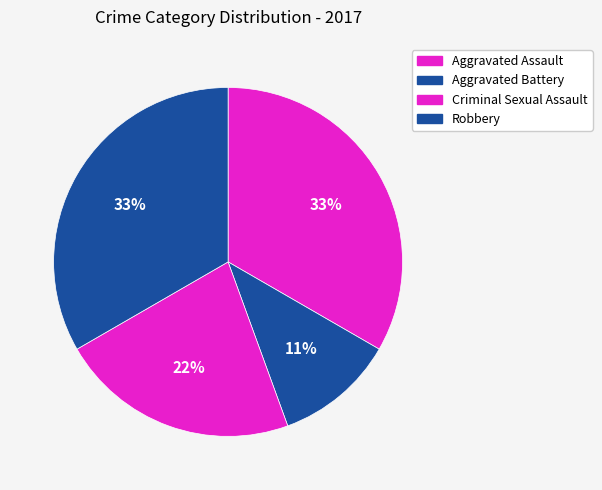

Is there any slice that represents more than half of the pie?

No